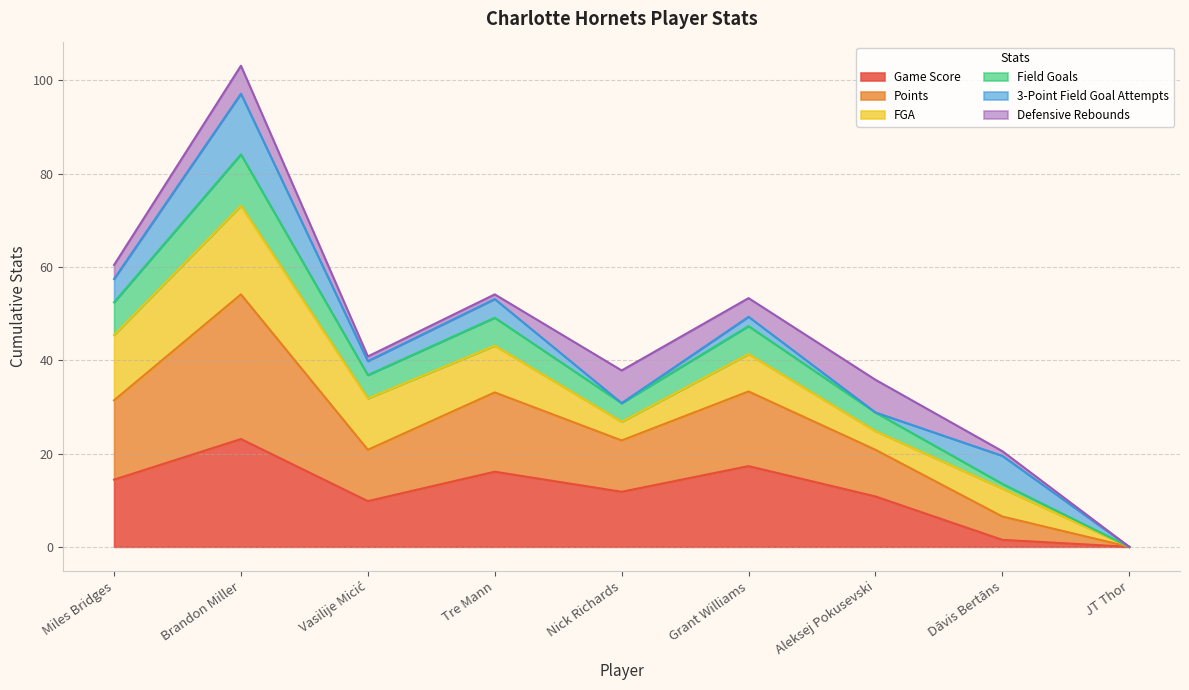

The value of Game Score at Nick Richards is 18.7. True or false?

False